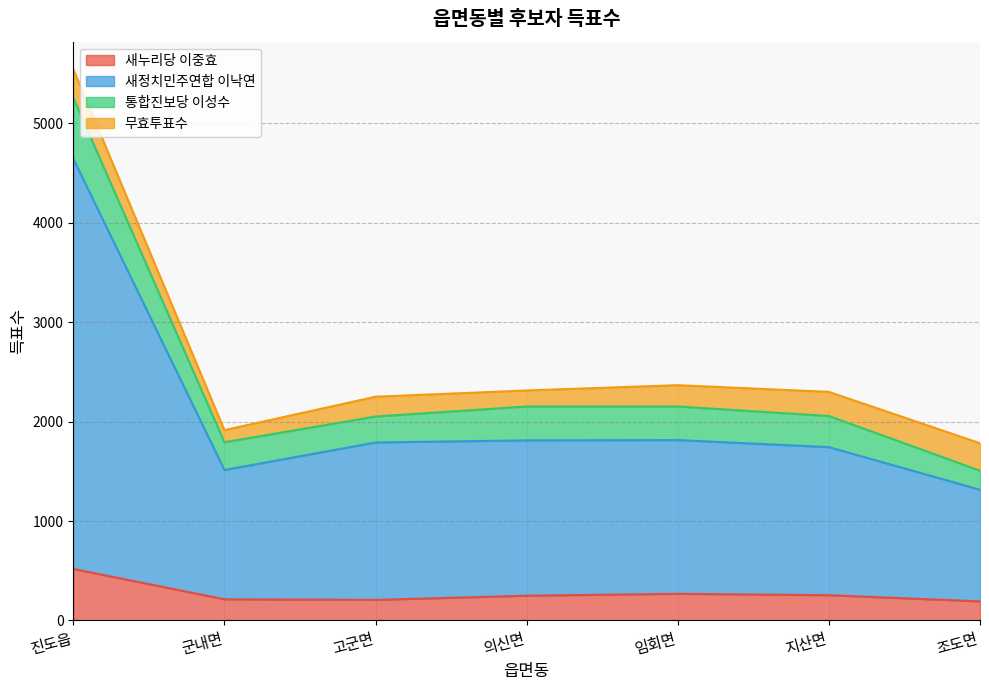

What is the highest value of the 새누리당 이중효 series?

518